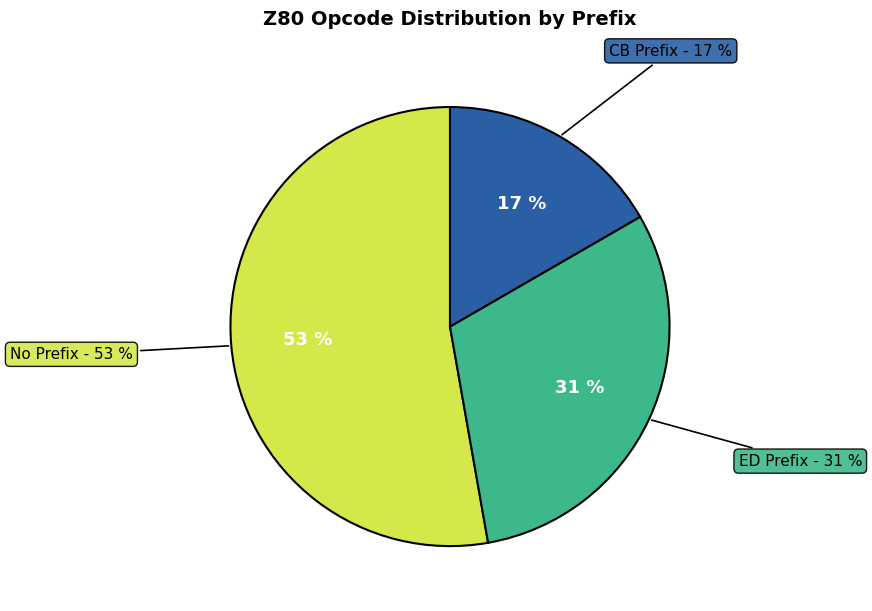

To the nearest percent, what is the difference between the largest and smallest slice percentages?

36%